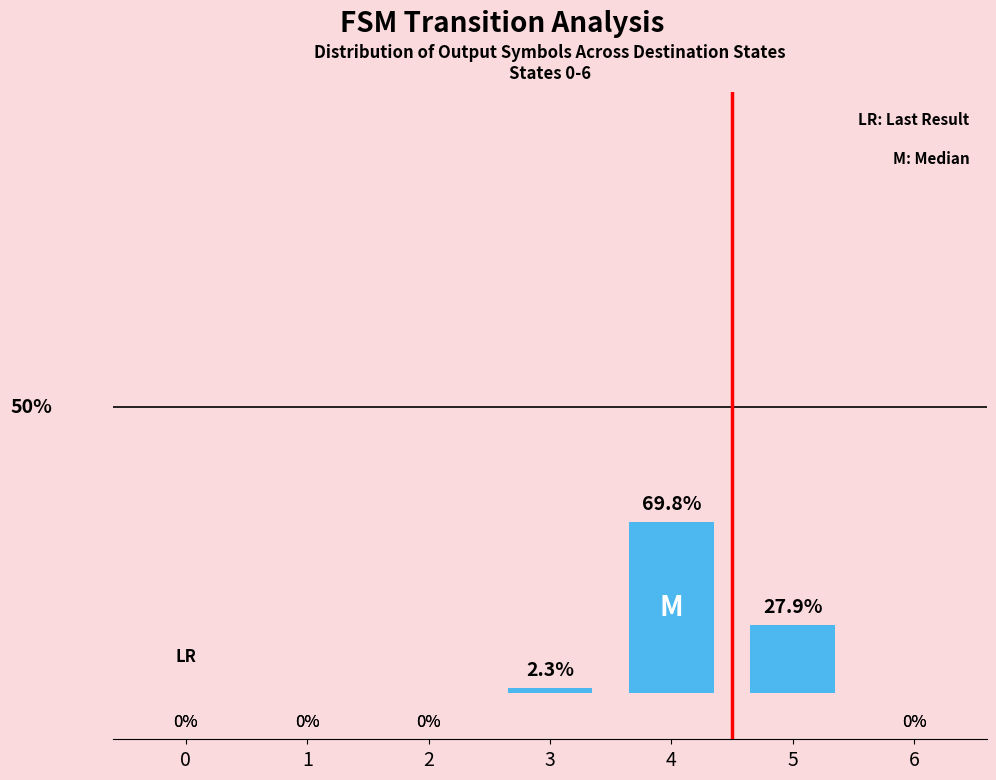

Rank the categories by value from highest to lowest.

4, 5, 3, 0, 1, 2, 6